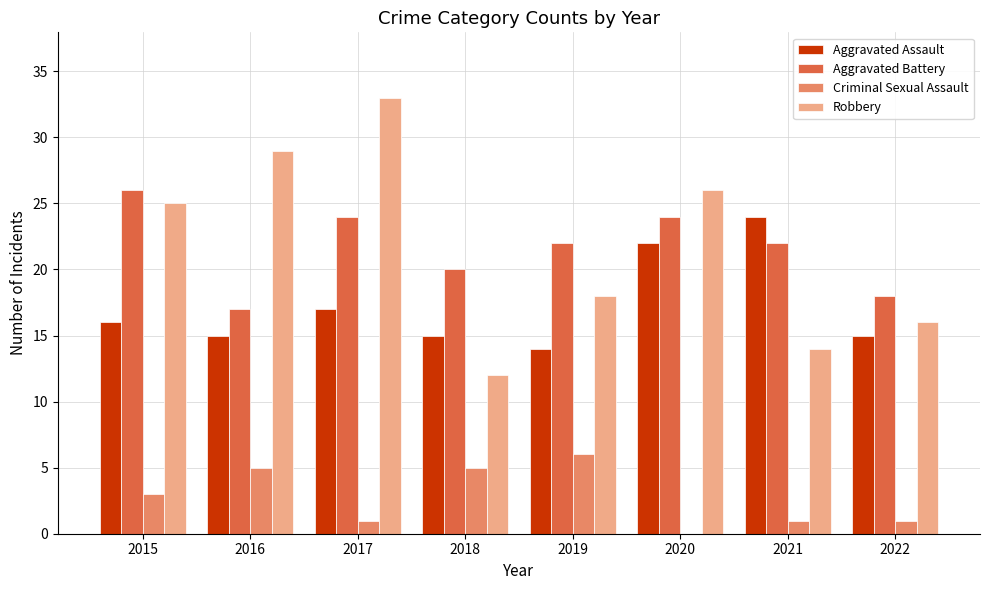

What is the total value across all series at 2019?

60